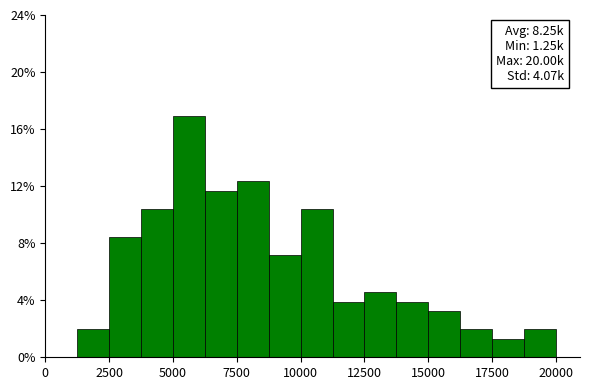

Around what value on the x-axis is the tallest bar? Give the approximate position of its centre, as read against the axis.

5500